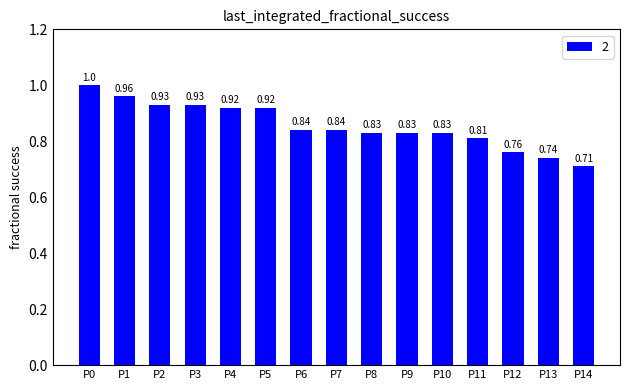

Reading right to left, what are all the values shown in this chart?

0.7	0.7	0.8	0.8	0.8	0.8	0.8	0.8	0.8	0.9	0.9	0.9	0.9	1.0	1.0